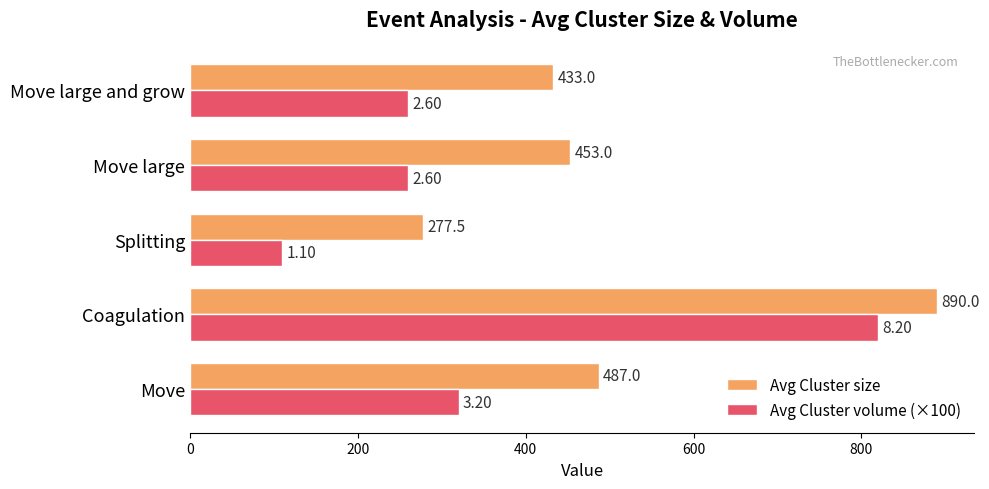

Which series has the largest total across all categories?

Avg Cluster size